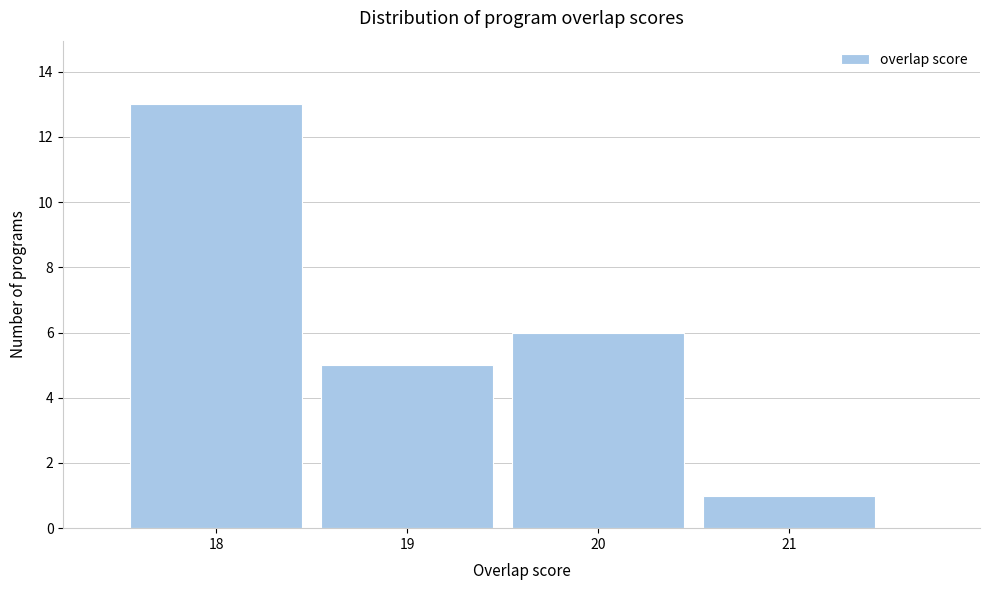

Which range on the x-axis has the tallest bar?

17.5 to 18.5